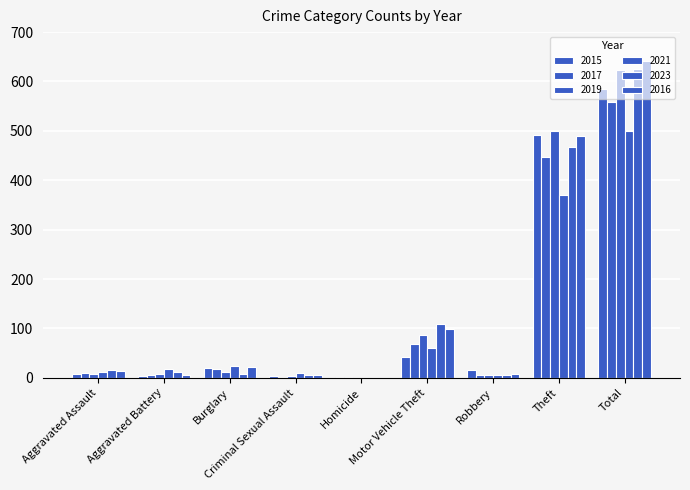

Does the chart contain stacked bars?

No